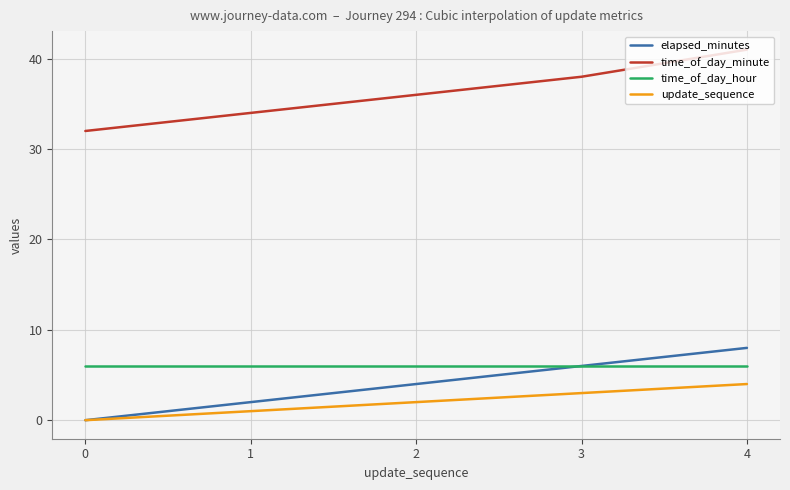

What is the maximum value shown in the chart?

41